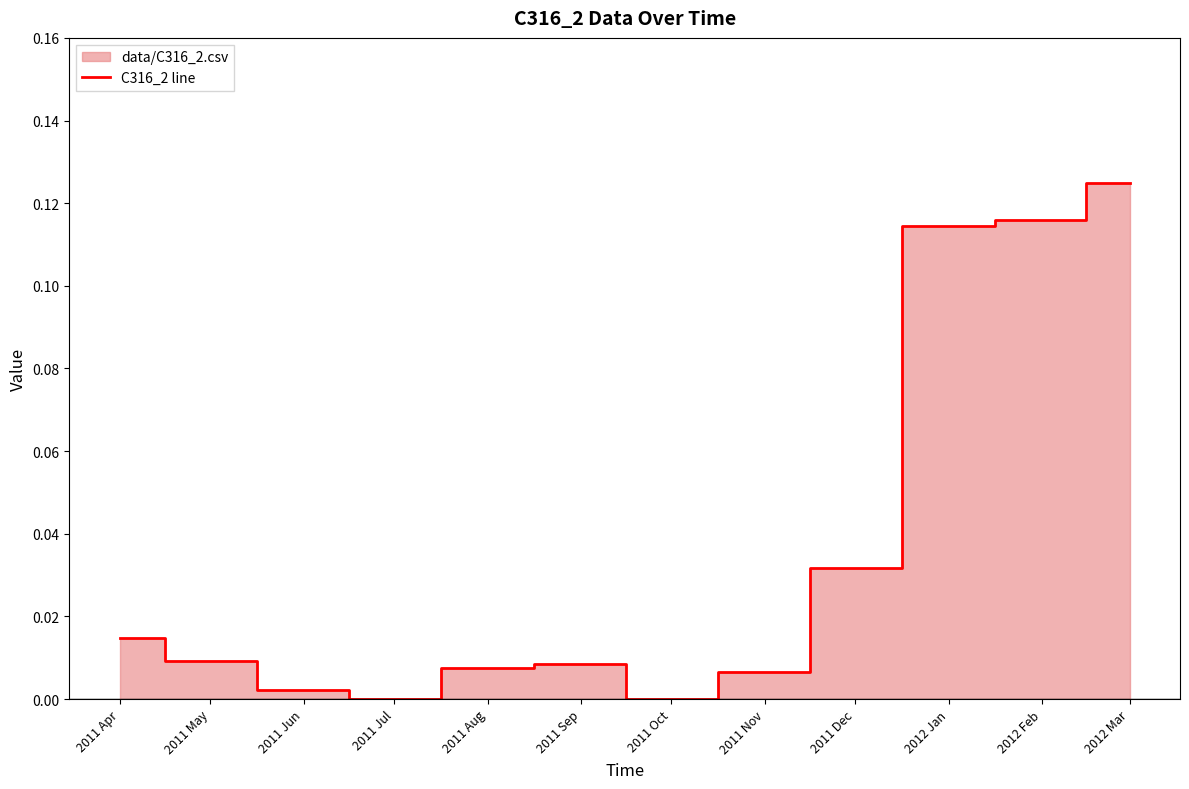

What position from the right is 2011 Oct?

6